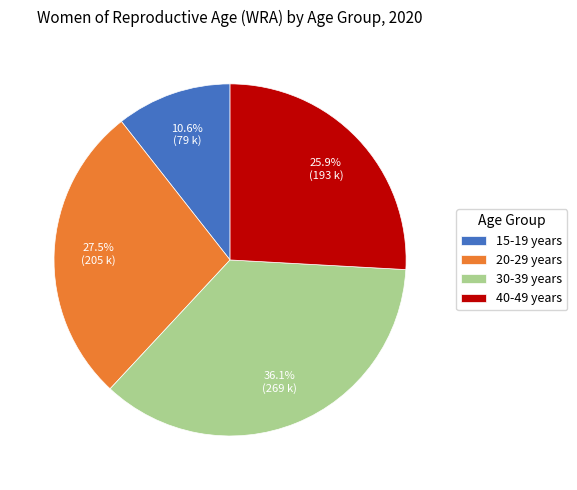

Count the number of slices in the pie.

4